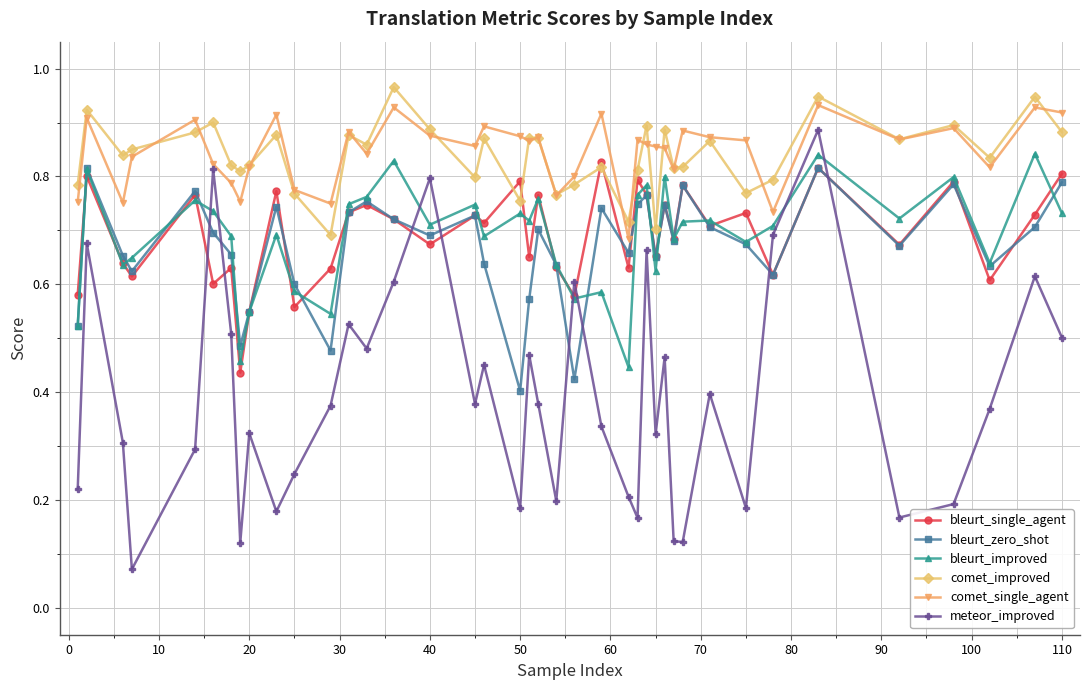

In meteor_improved, how many points are higher than both neighbors (excluding endpoints)?

13